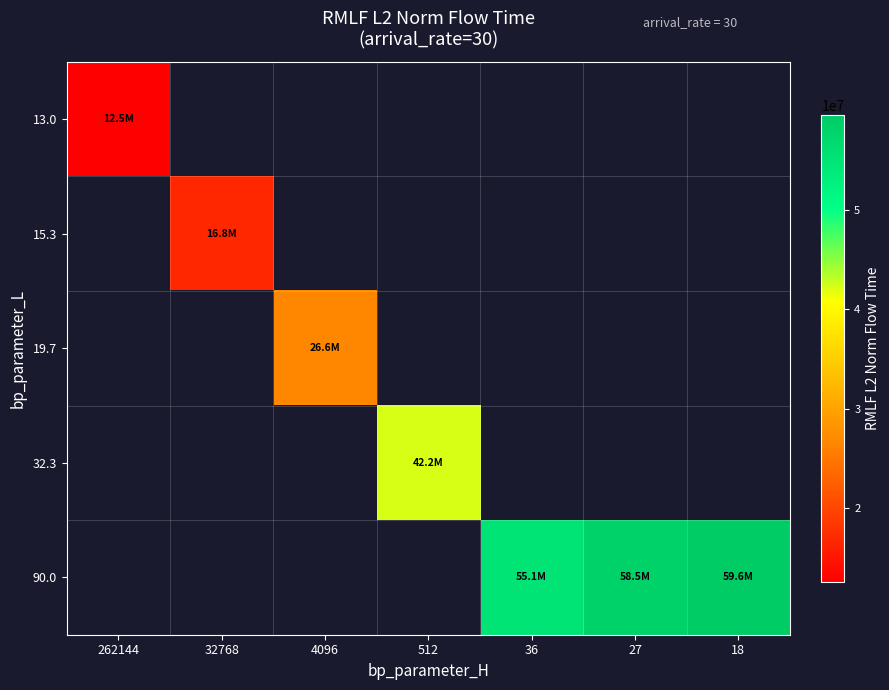

At which category does the chart reach its minimum across all series?

262144